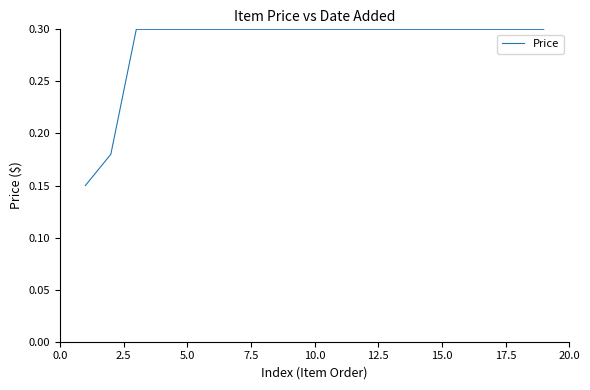

Is this an area chart (filled region under the line)?

No